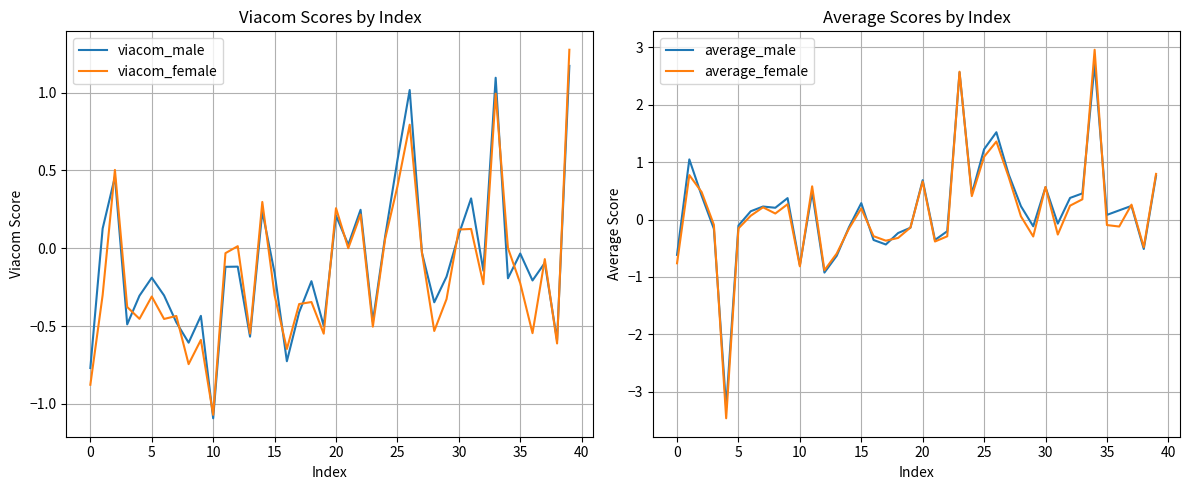

What is the sum of the average_male values at 25 and 28?

1.5